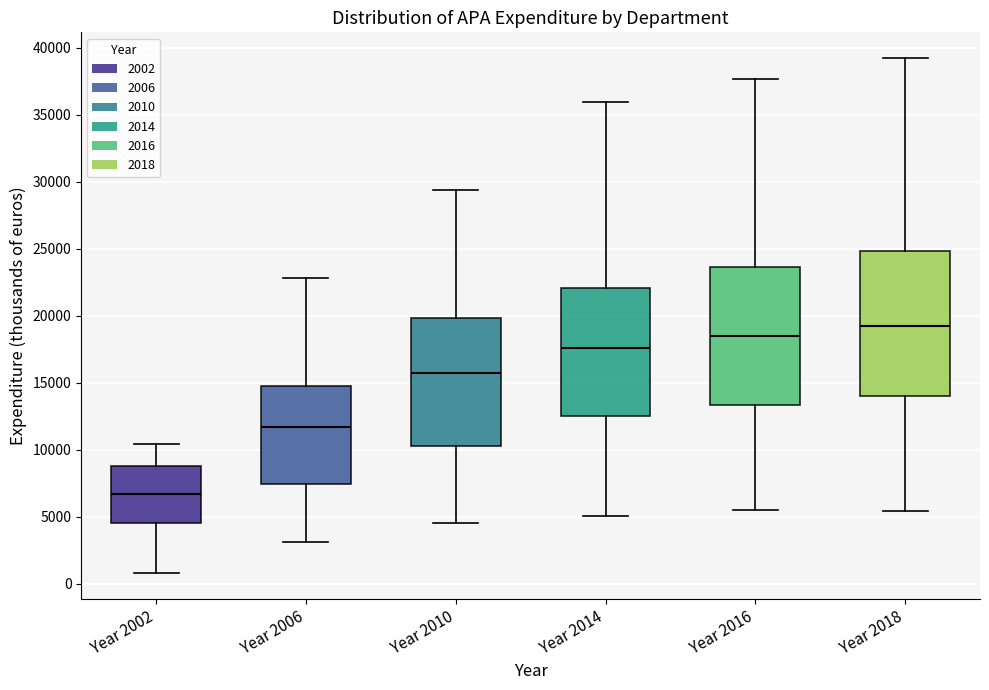

Where does the upper whisker of the box for Year 2014 end on the y-axis? The values are not printed on the chart, so give them approximately, as read against the axis.

36000